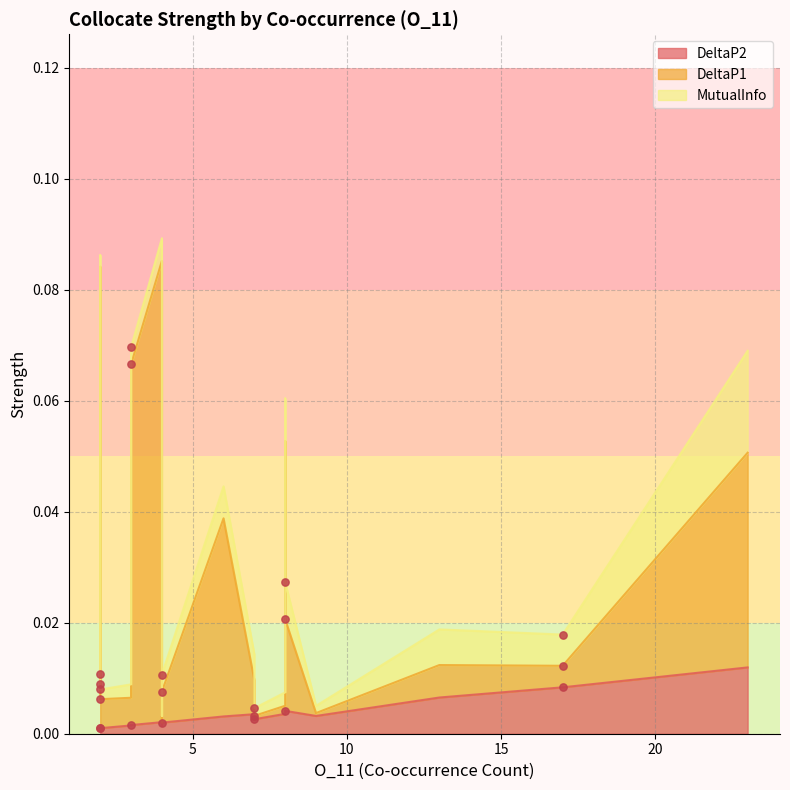

Which series has the largest Y range (max minus min)?

DeltaP1